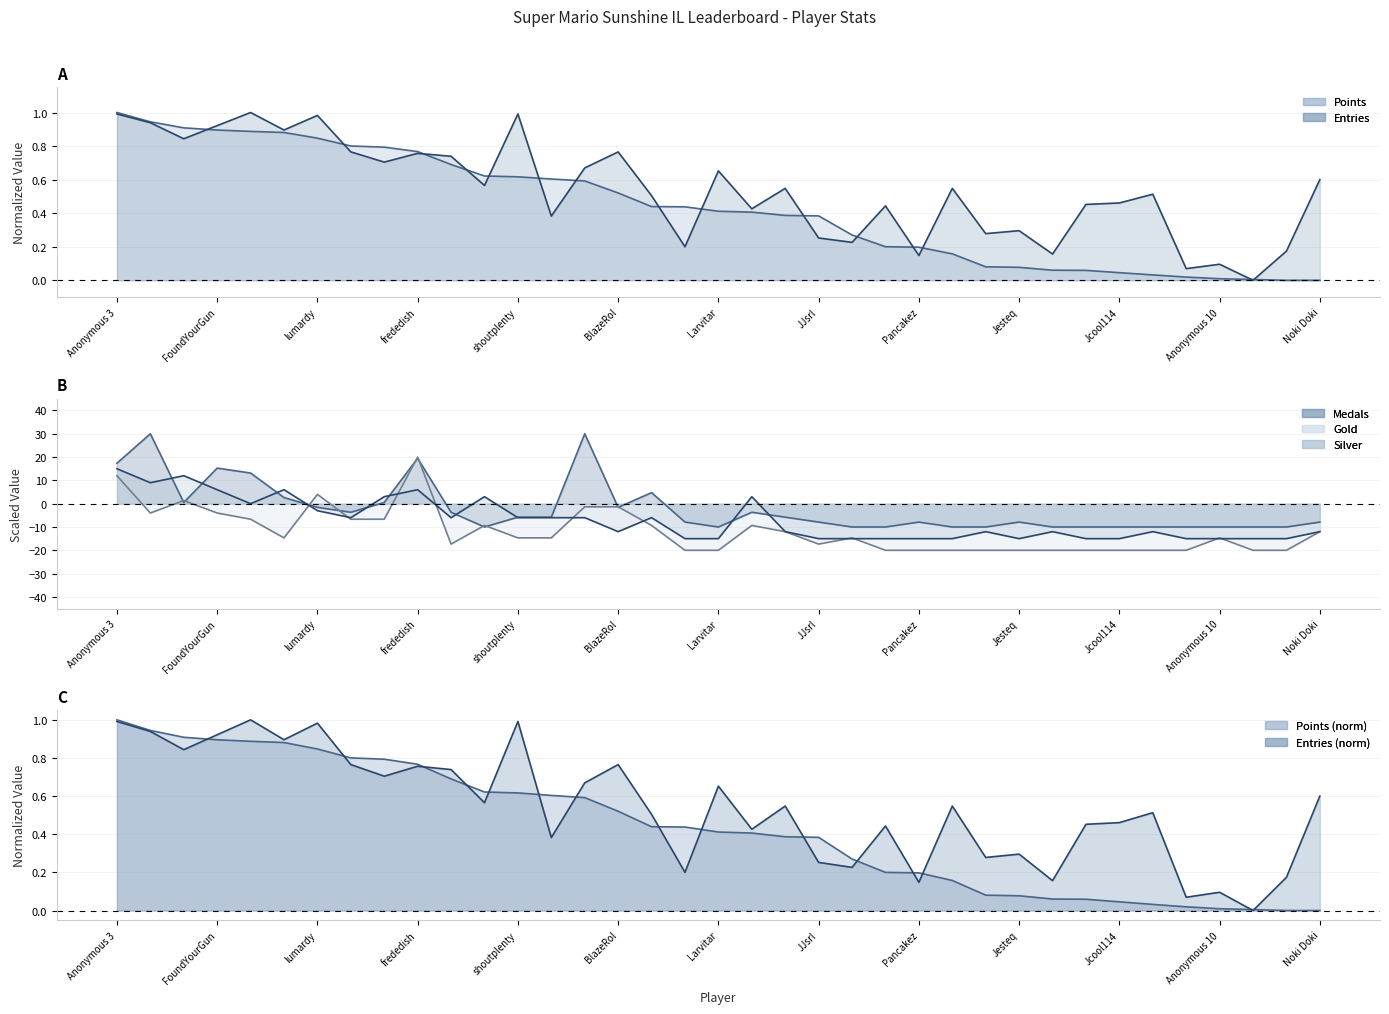

What is the label of the 36th point from the right?

Fech